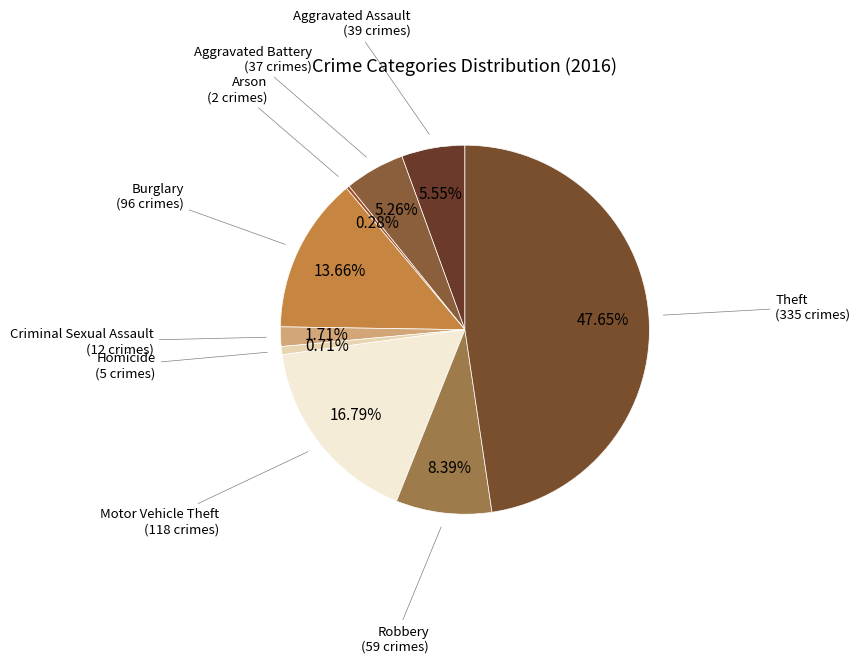

What percentage is the Aggravated Assault slice, to the nearest percent?

6%